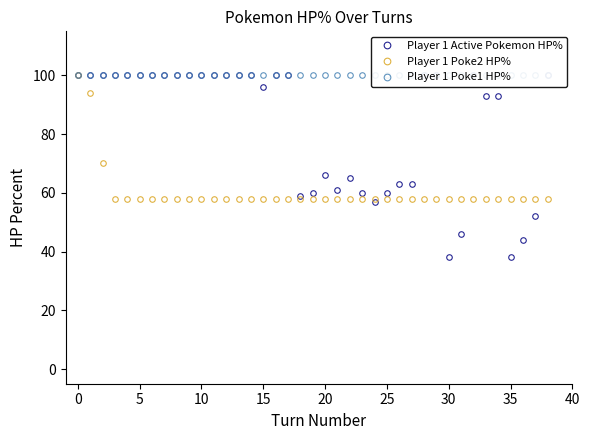

What is the greatest value displayed?

100